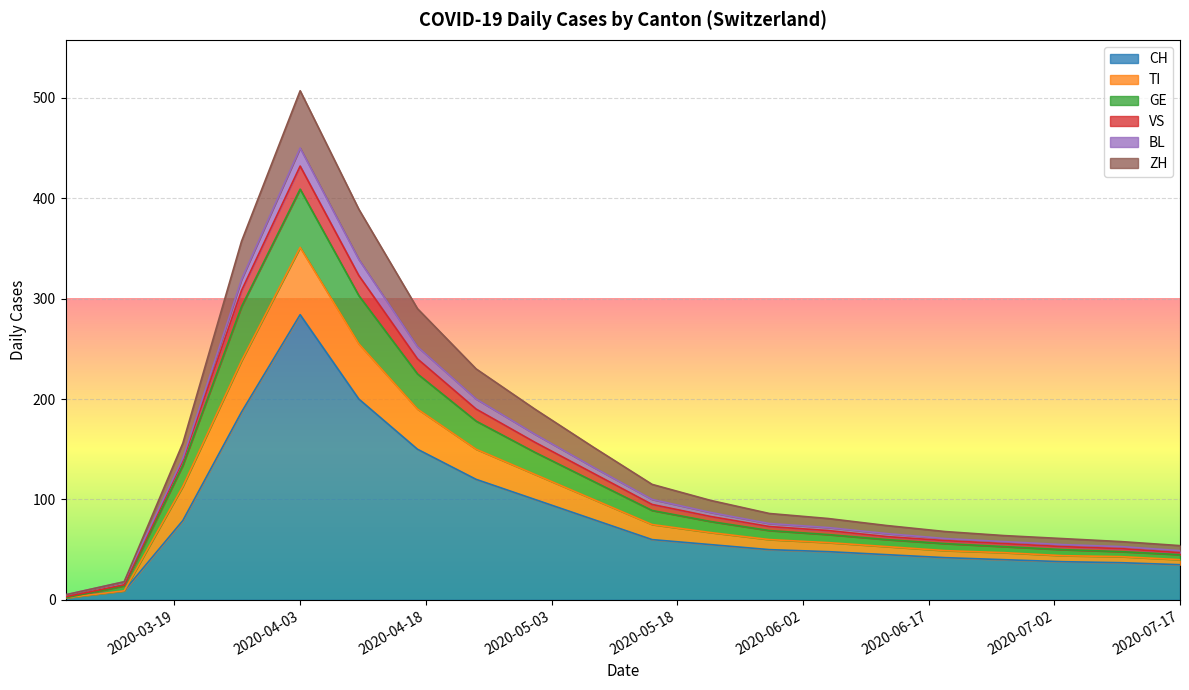

What is the value of the TI point at the 18th from the left?

50